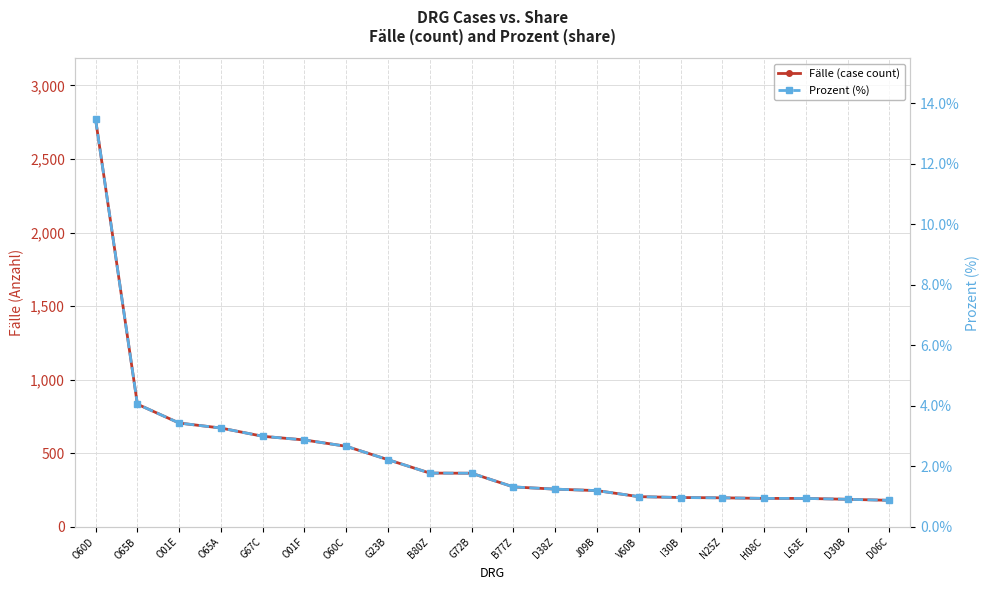

True or false: Fälle (case count) has more than 2 points higher than both neighbors.

False